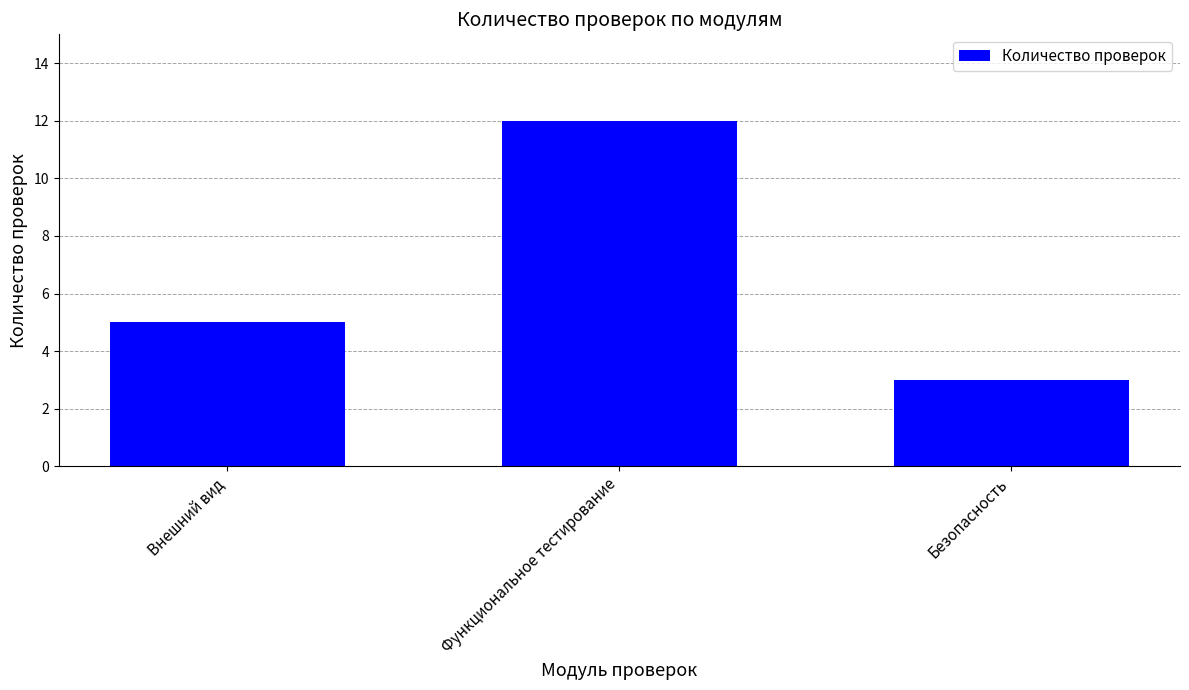

List the labels in order of value, smallest first.

Безопасность, Внешний вид, Функциональное тестирование